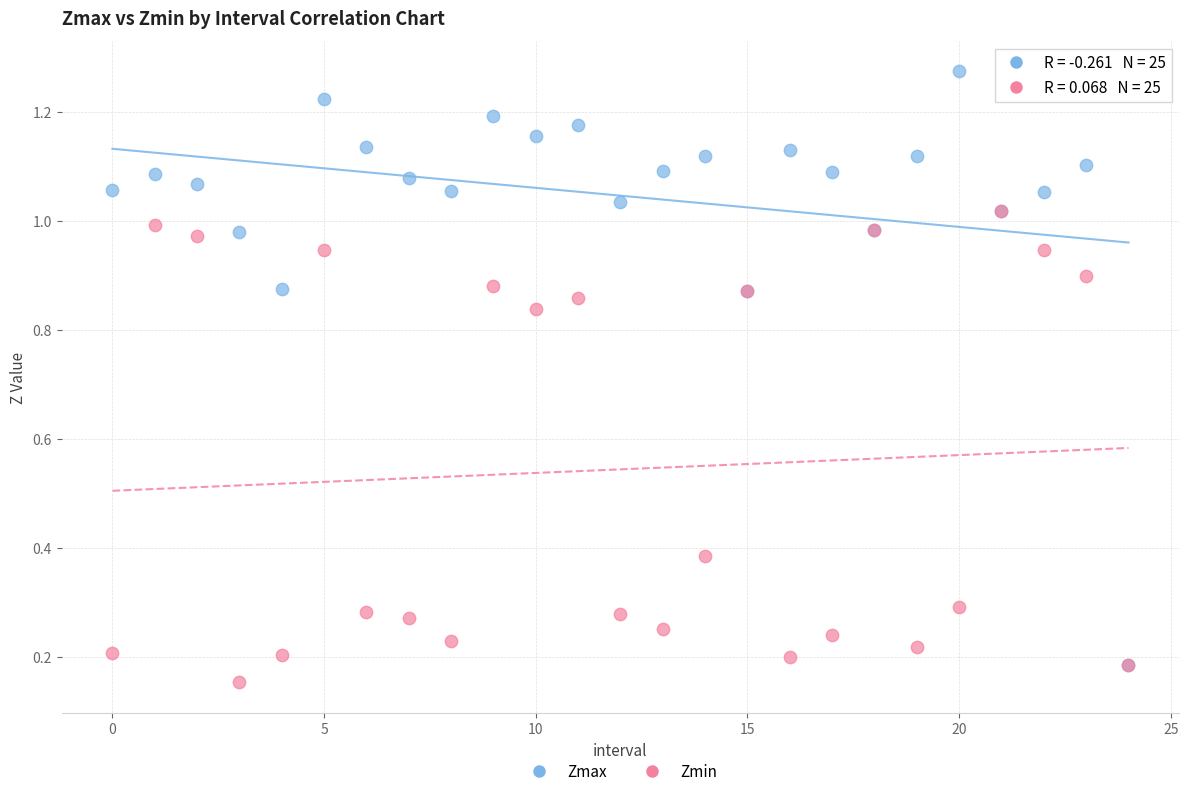

Which series contains the highest Y value?

Zmax